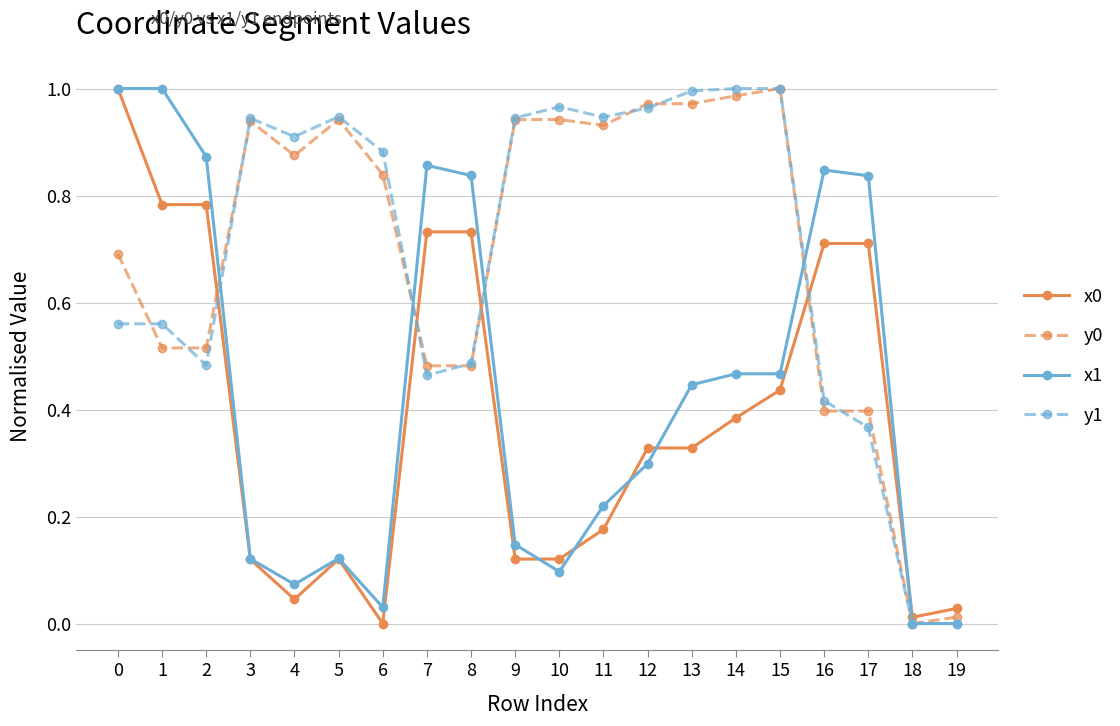

At which label does y0 reach its peak?

15